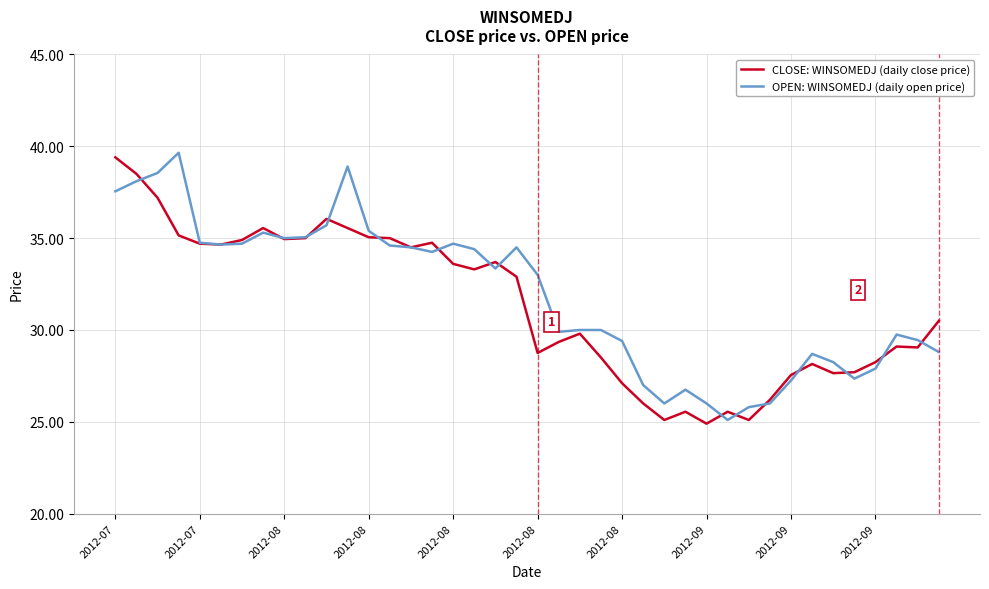

What is the highest value of the CLOSE: WINSOMEDJ (daily close price) series?

39.4